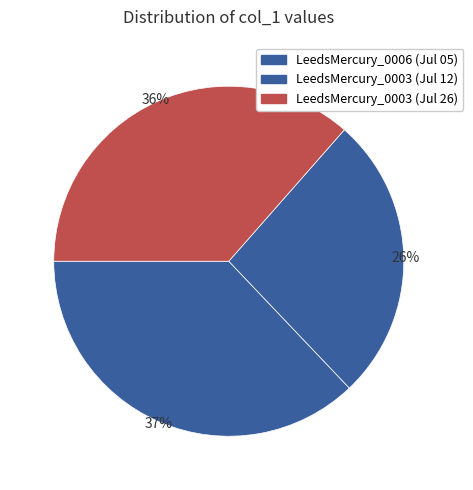

How many segments does this pie chart have?

3